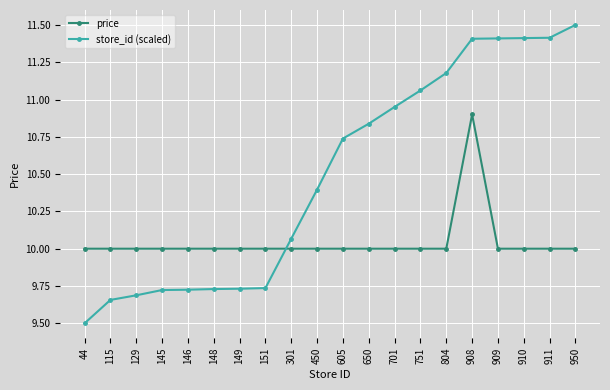

What is the difference between the maximum and minimum values in the store_id (scaled) series?

2.0